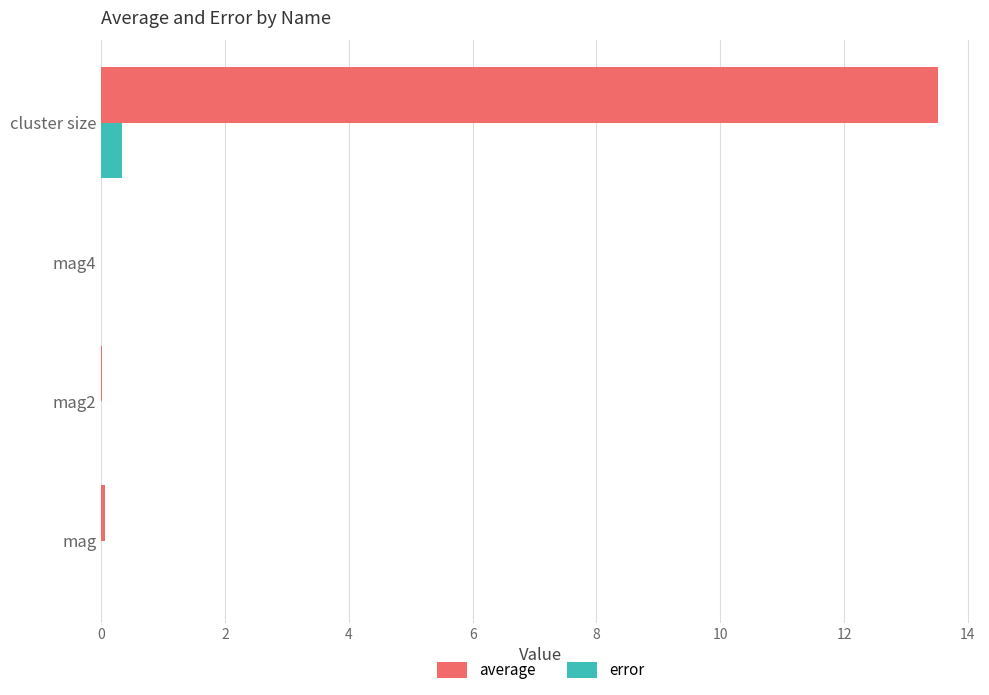

What is the total value across all series at cluster size?

13.8